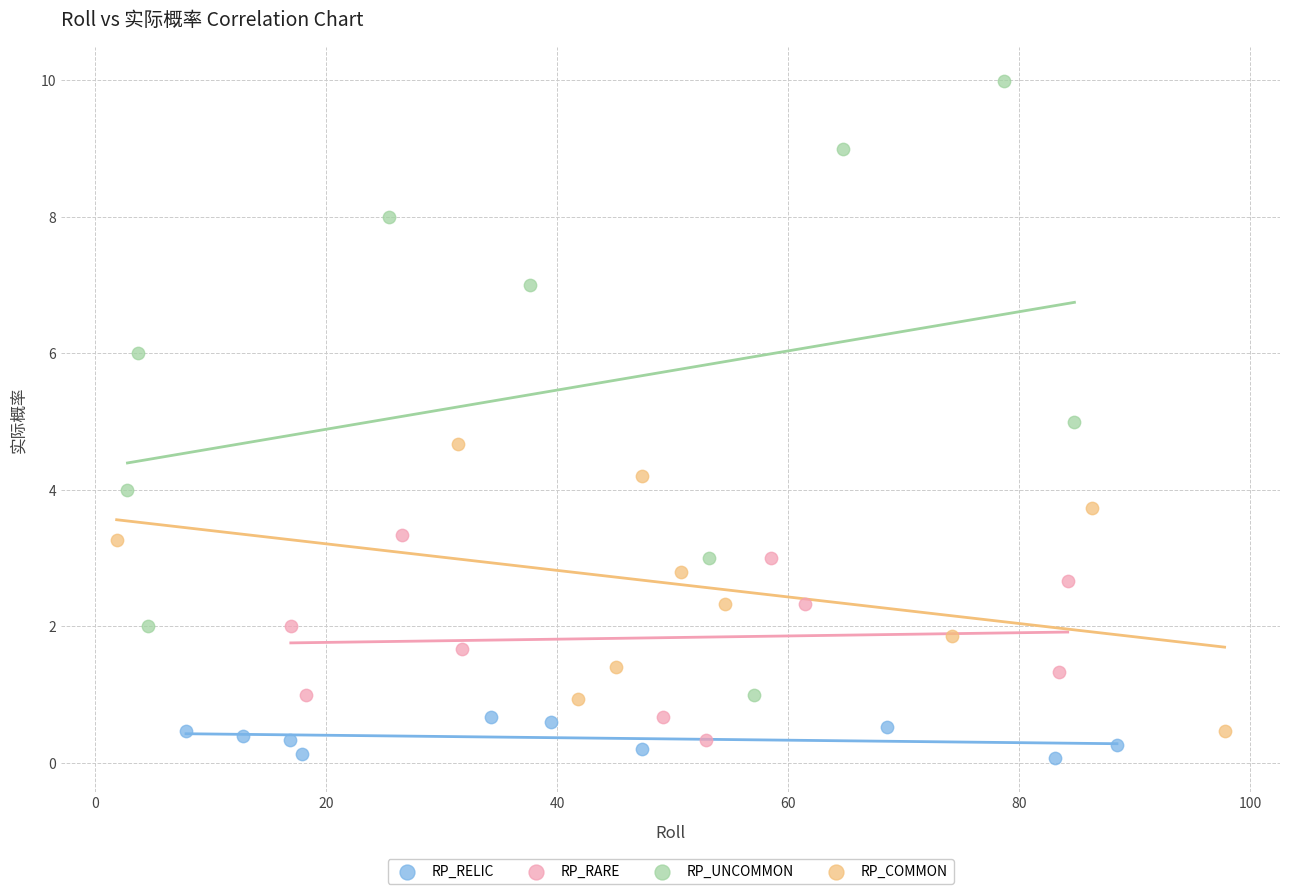

Which series contains the highest Y value?

RP_UNCOMMON